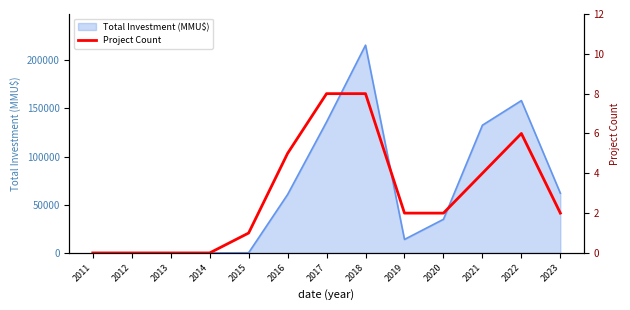

What is the highest value of the Total Investment (MMU$) series?

215535